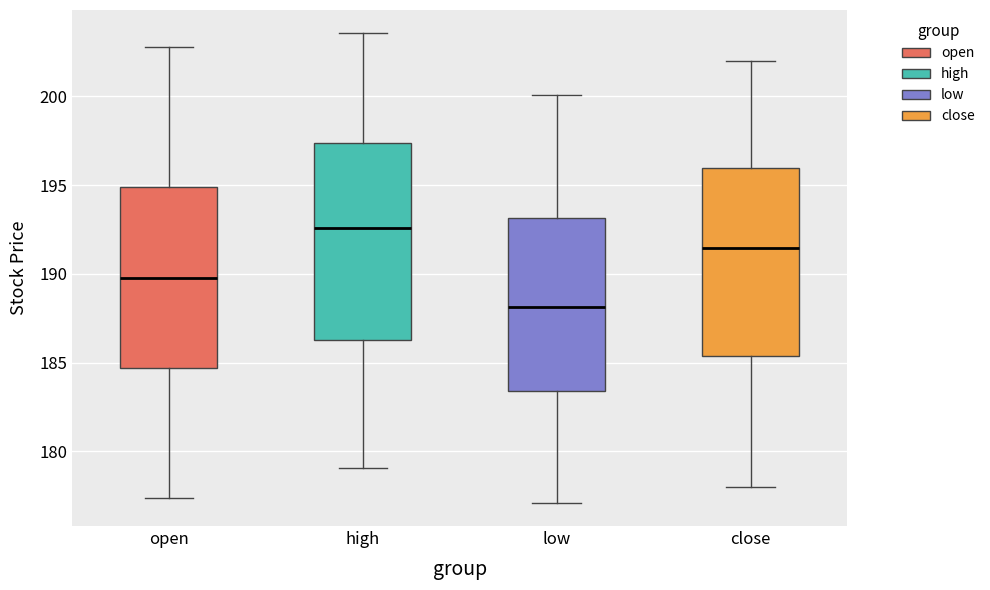

Reading left to right, read every box against the y-axis: the position of its median line, the range the box covers, and the ends of its whiskers. The values are not printed on the chart, so give them approximately, as read against the axis.

open: median 190.0, box 184.5 to 195.0, whiskers 177.5 to 203.0
high: median 192.5, box 186.5 to 197.5, whiskers 179.0 to 203.5
low: median 188.0, box 183.5 to 193.0, whiskers 177.0 to 200.0
close: median 191.5, box 185.5 to 196.0, whiskers 178.0 to 202.0